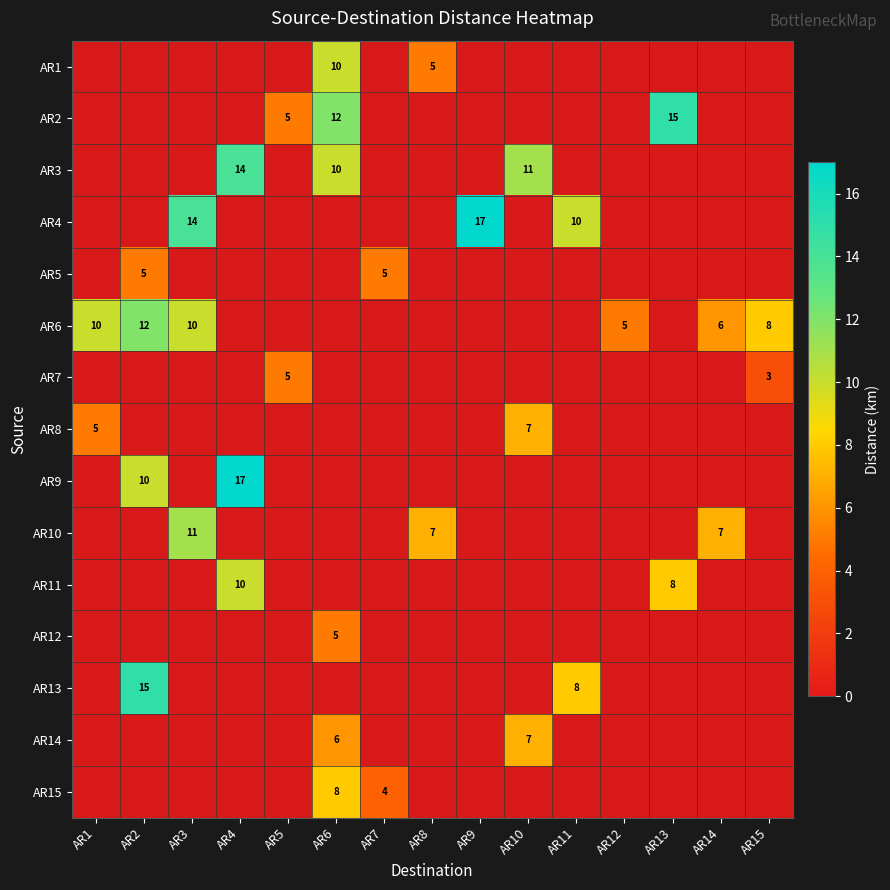

The AR11 series shows 13 at AR13. True or false?

False